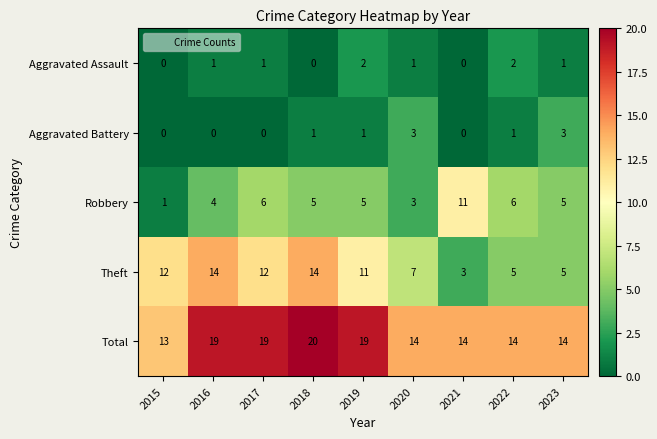

What is the average value of the Robbery series?

5